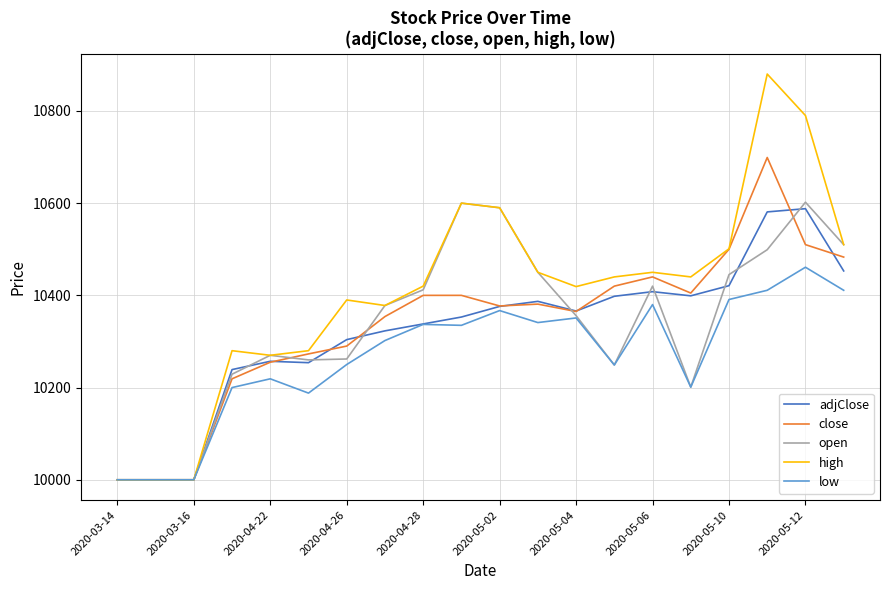

Which series has the largest range (max minus min)?

high